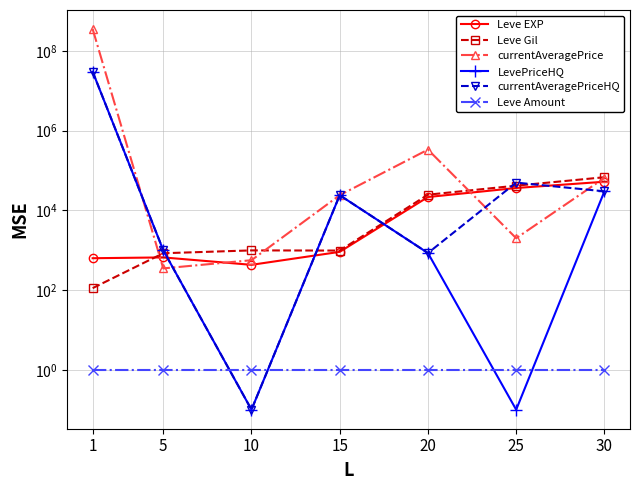

What is the value of the Leve Gil point at the 1st from the left?

112.0